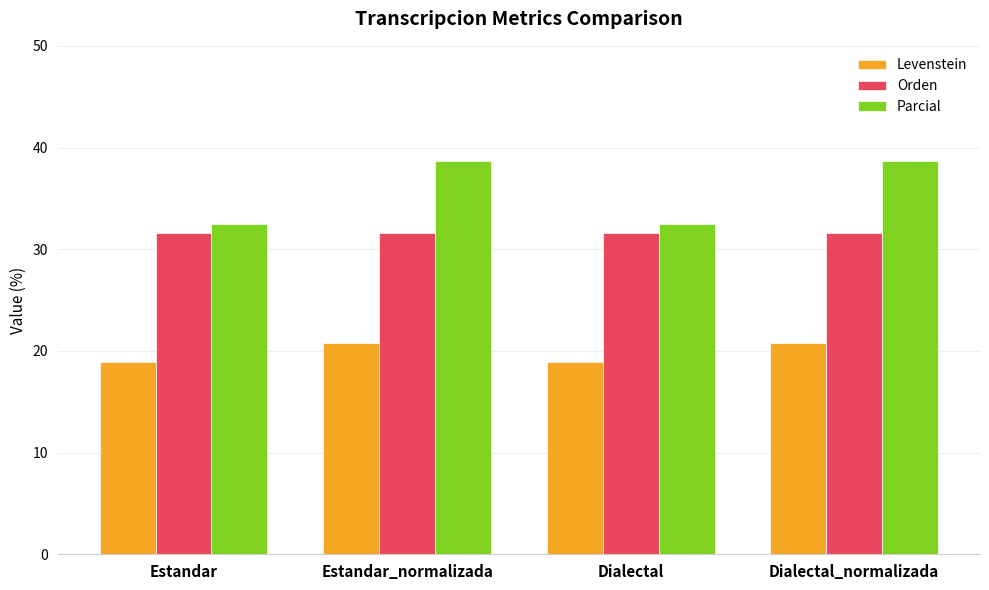

Reading right to left, transcribe all the data shown in this chart.

Levenstein: 20.8	18.9	20.8	18.9
Orden: 31.6	31.6	31.6	31.6
Parcial: 38.7	32.4	38.7	32.4